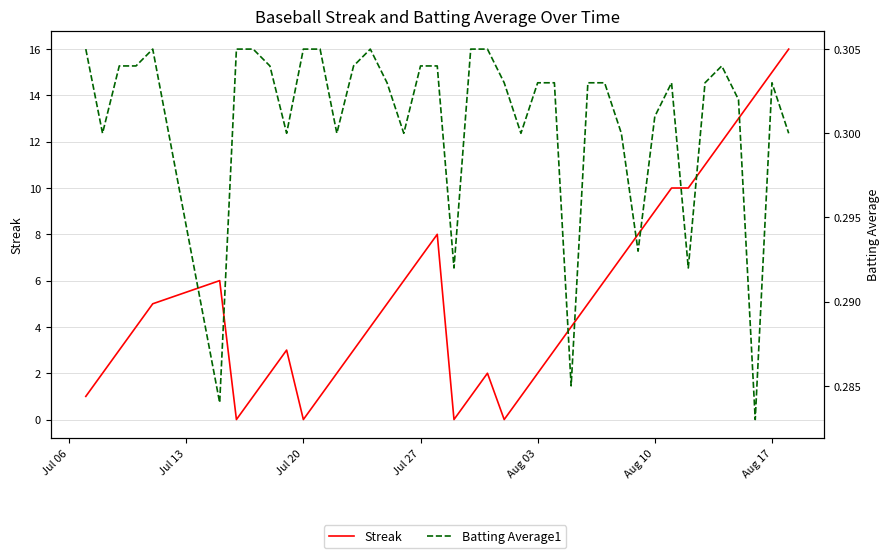

What is the difference between the maximum and second lowest values in the Streak series?

16.0